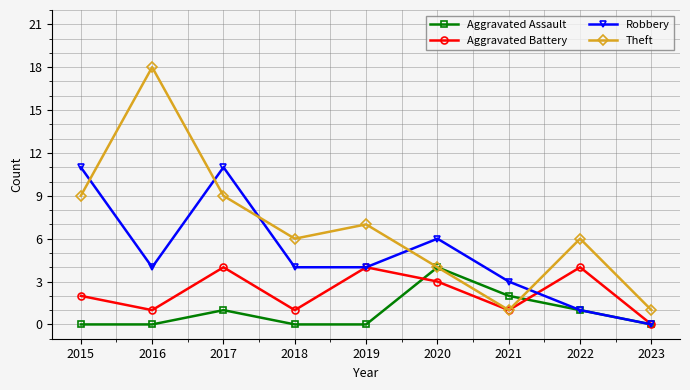

At which label does Aggravated Assault reach its peak?

2020